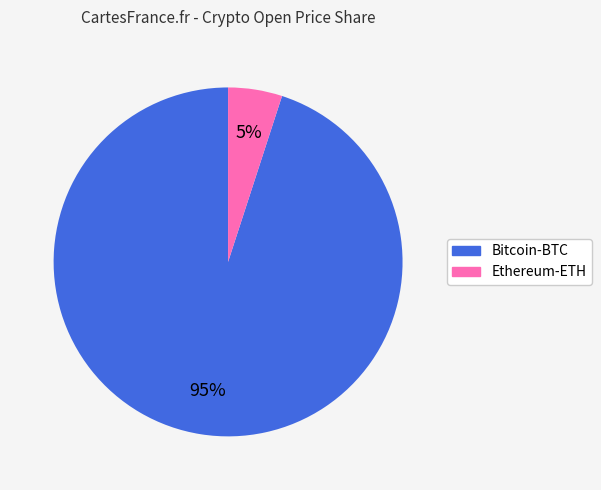

What is the majority slice?

Bitcoin-BTC